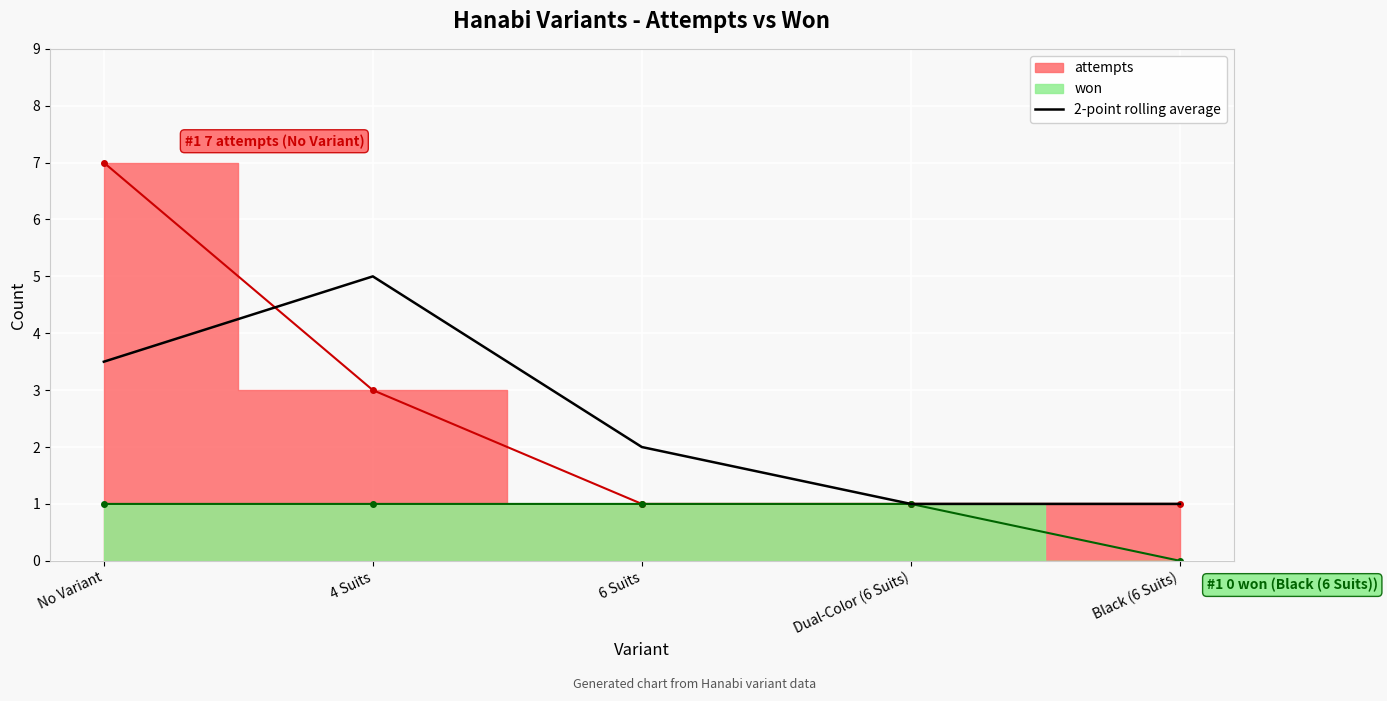

Is it true that 2-point rolling average equals 3.5 at No Variant?

True